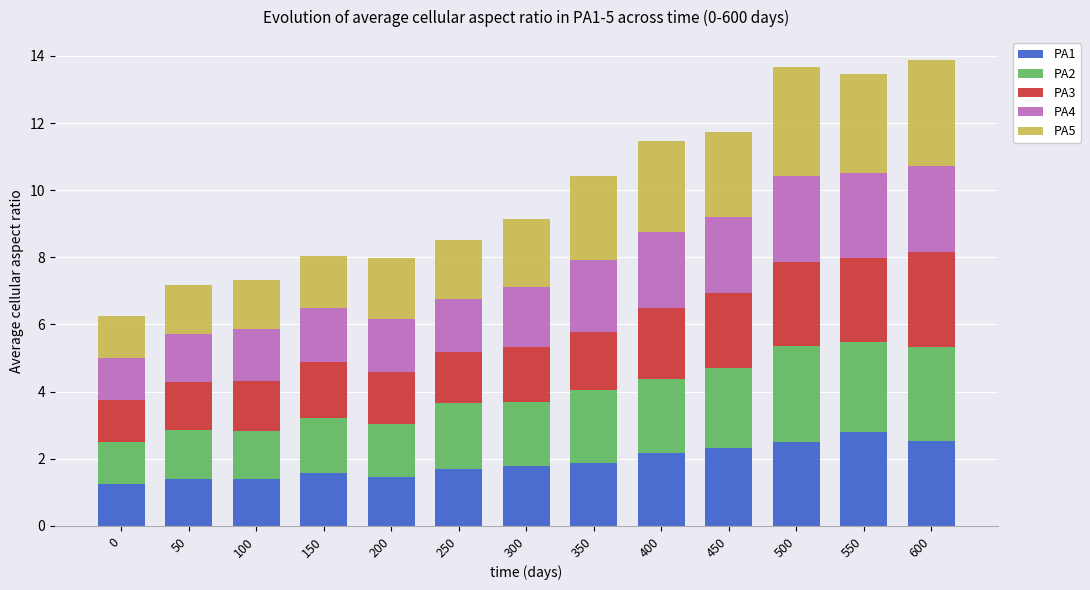

What are all the series names shown in the legend?

PA1, PA2, PA3, PA4, PA5